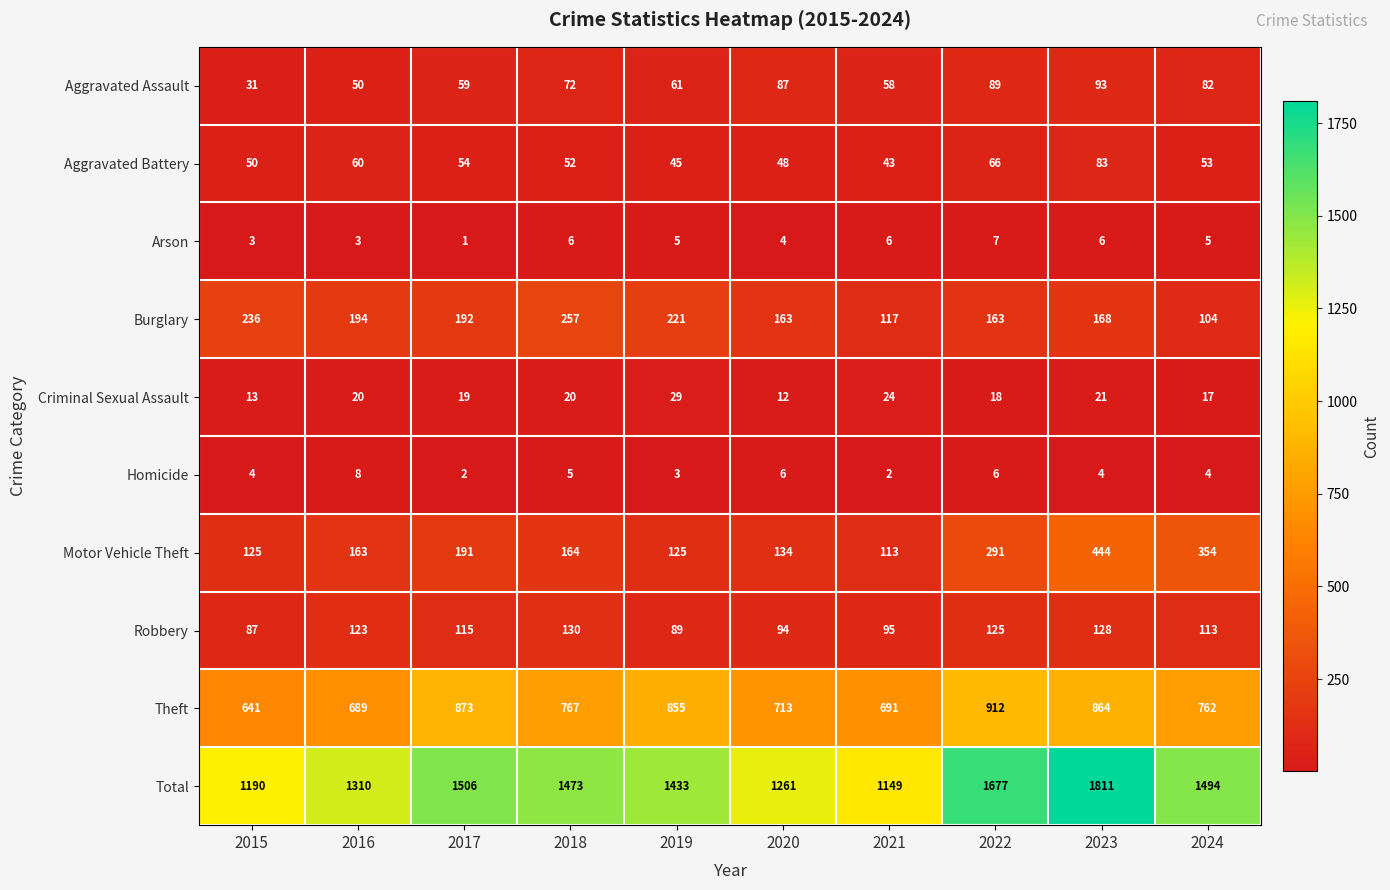

How many values in the Arson series are below 5?

4